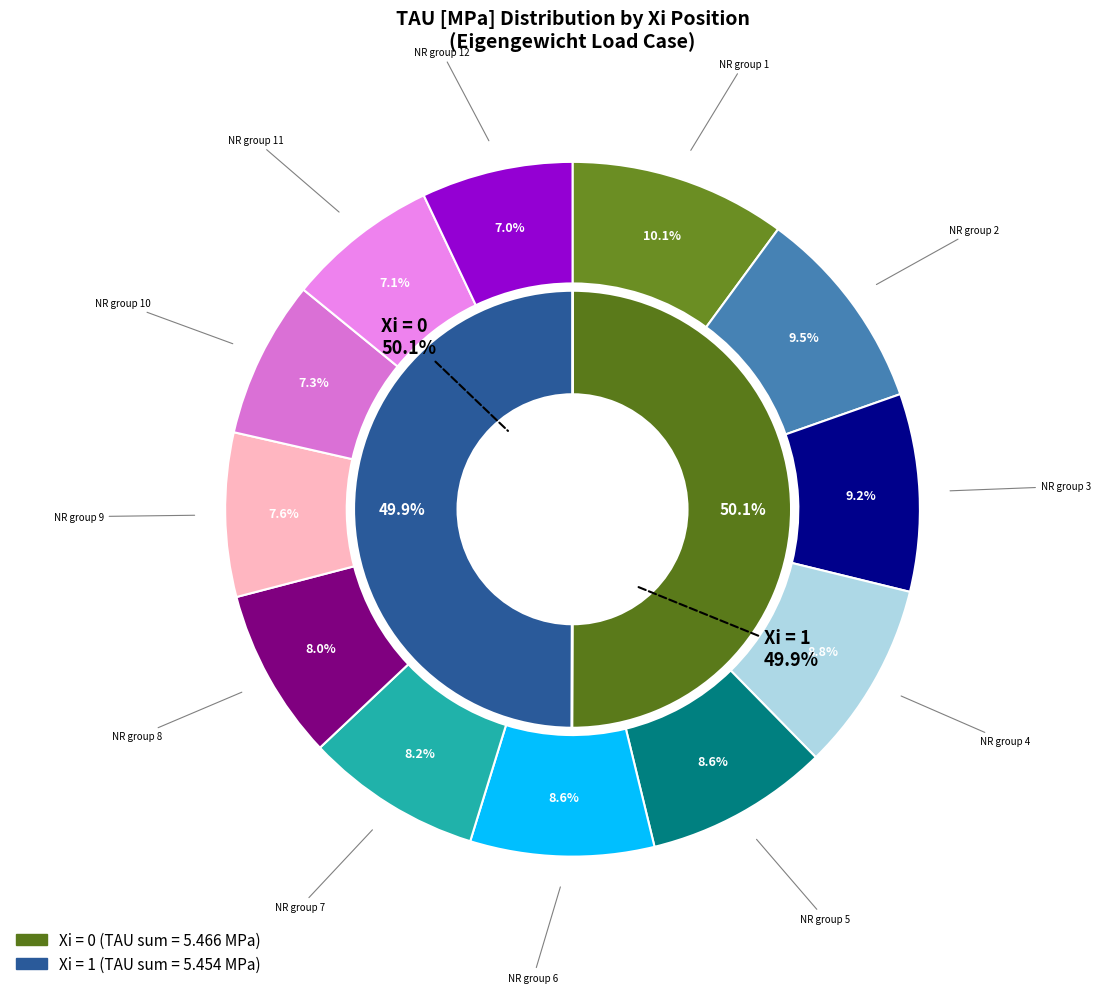

Is it true that 25 is 13% of the pie?

False